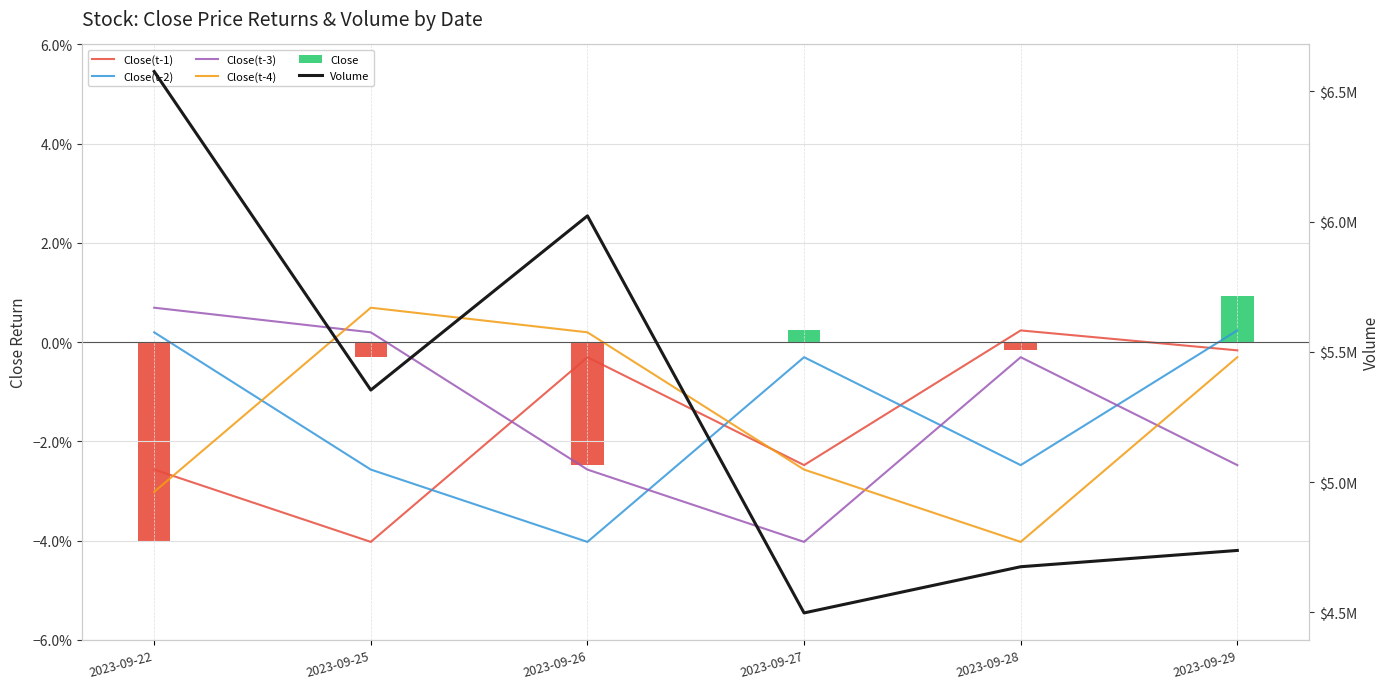

What is the average value of the Volume series?

5310197.2